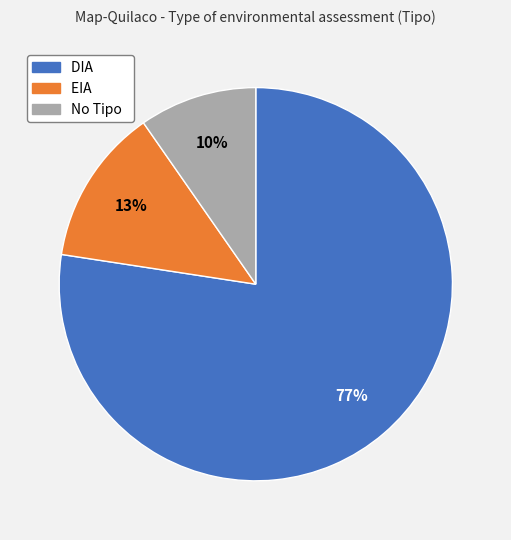

To the nearest percent, what is the average slice percentage?

33%